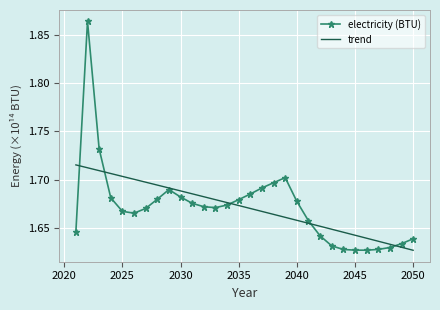

The value at 2037 is 0.5. True or false?

False